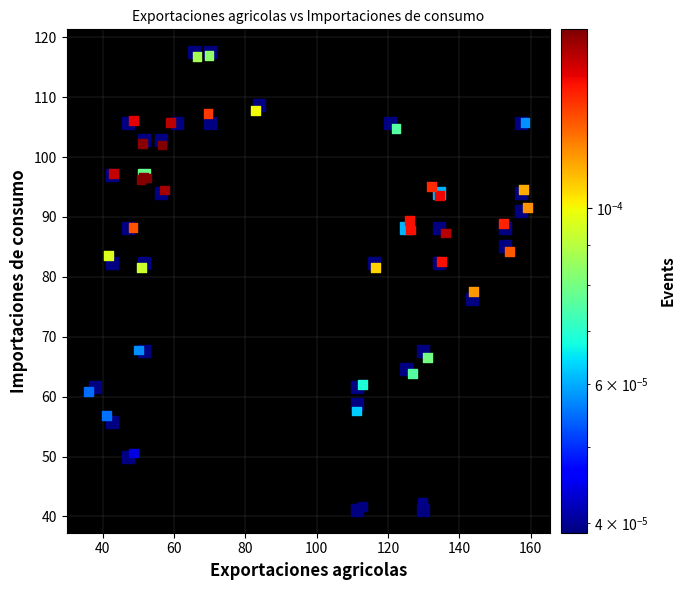

What Y value in the scatter plot is closest to 79?

77.5